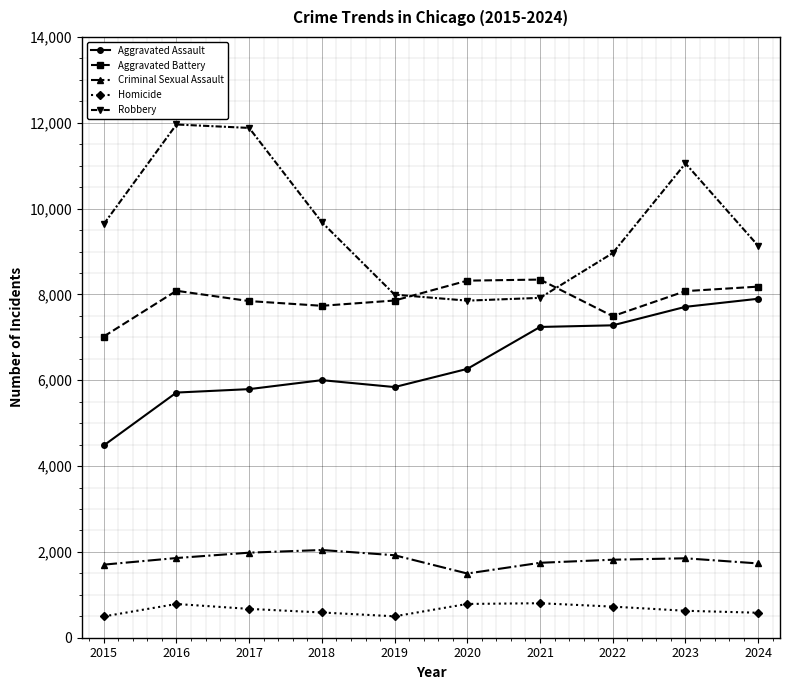

Is it true that Aggravated Assault equals 1844 at 2024?

False